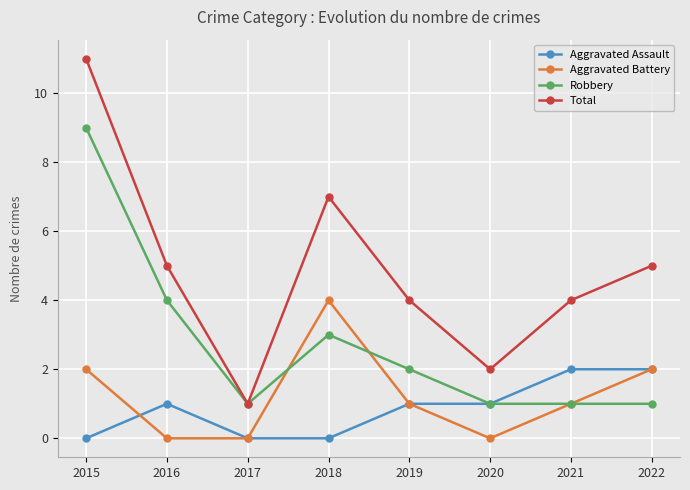

True or false: Robbery has more than 2 interior local peaks.

False